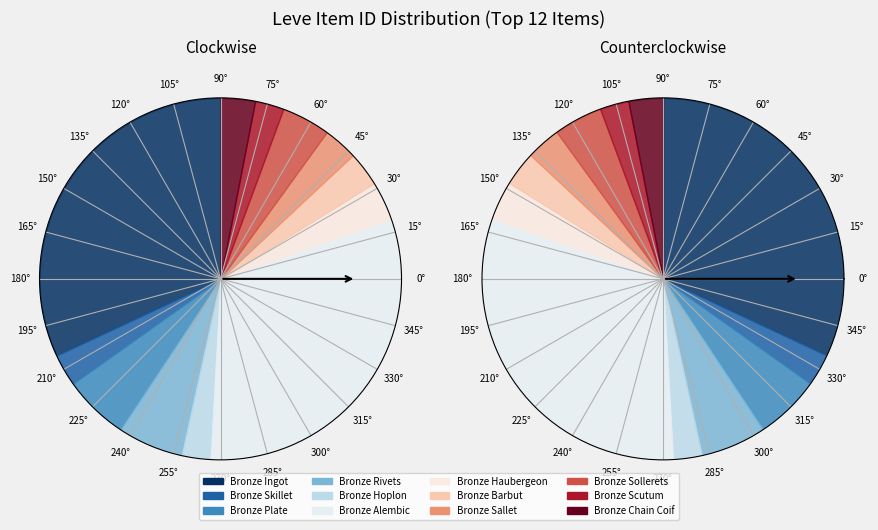

To the nearest percent, what is the difference between the Bronze Rivets and Bronze Hoplon slice percentages?

3%